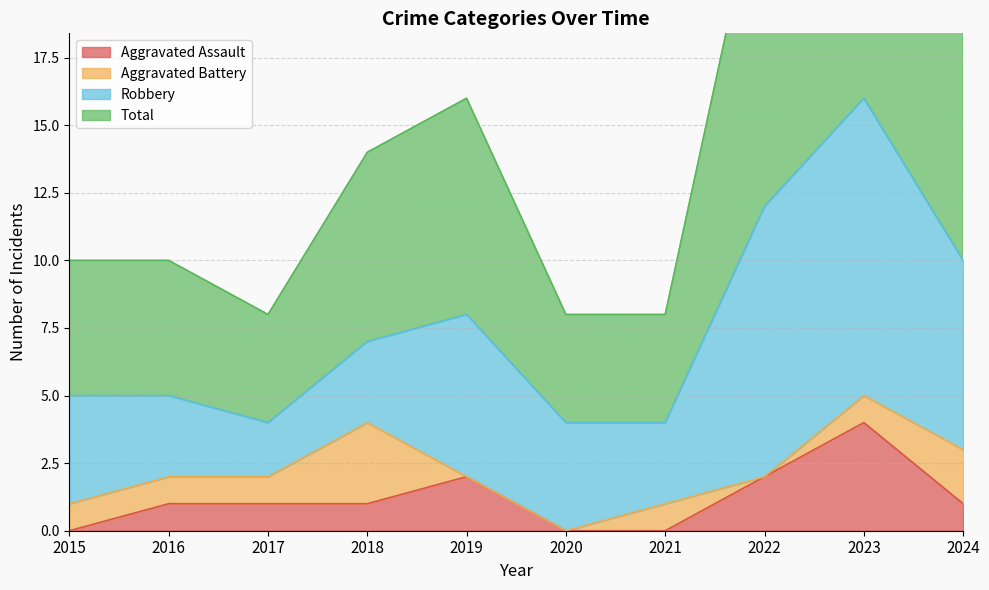

How many data points in Total are less than 14?

5